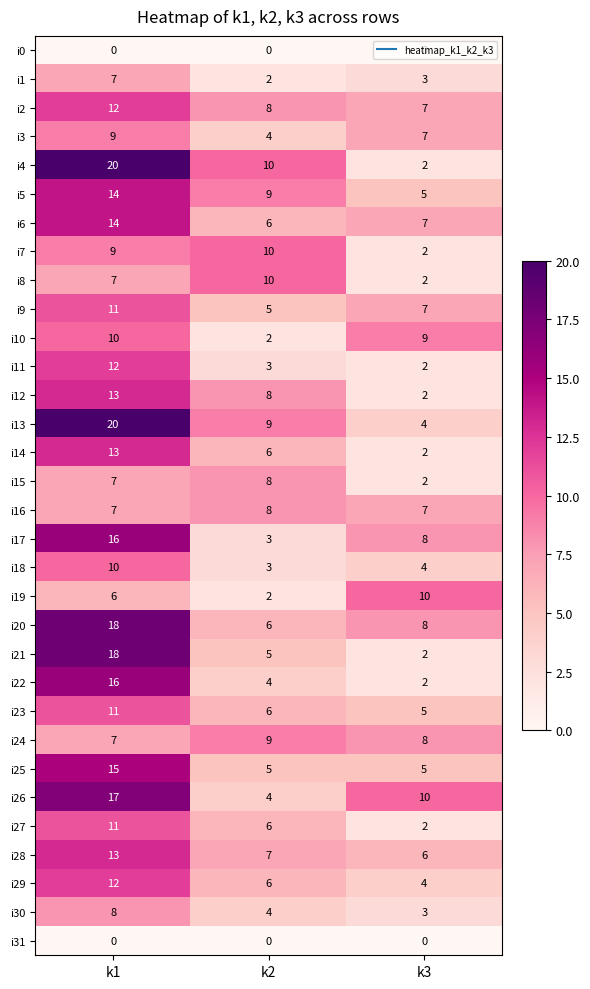

List the labels in order of i14 value, smallest first.

k3, k2, k1